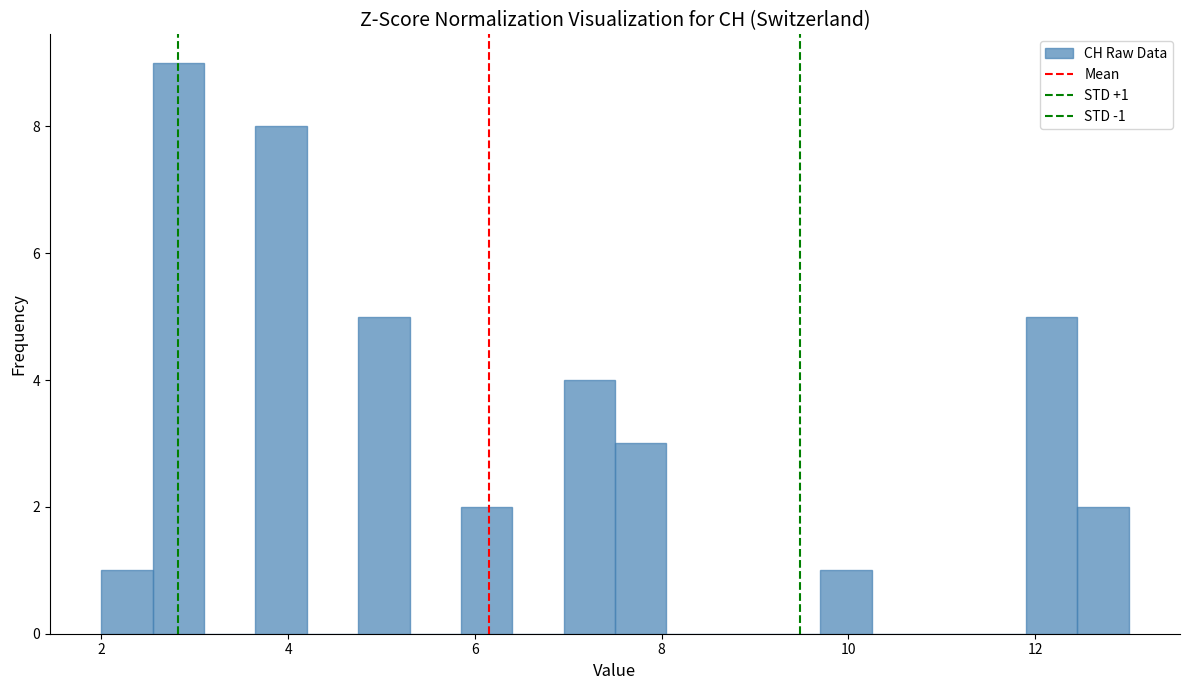

Read against the x-axis, roughly where is the centre of the tallest bar?

2.8